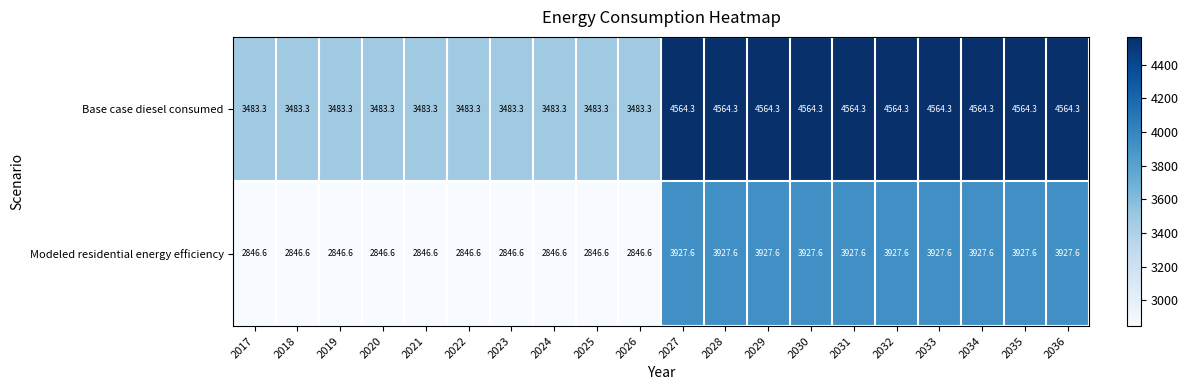

Count the number of categories in the chart.

20